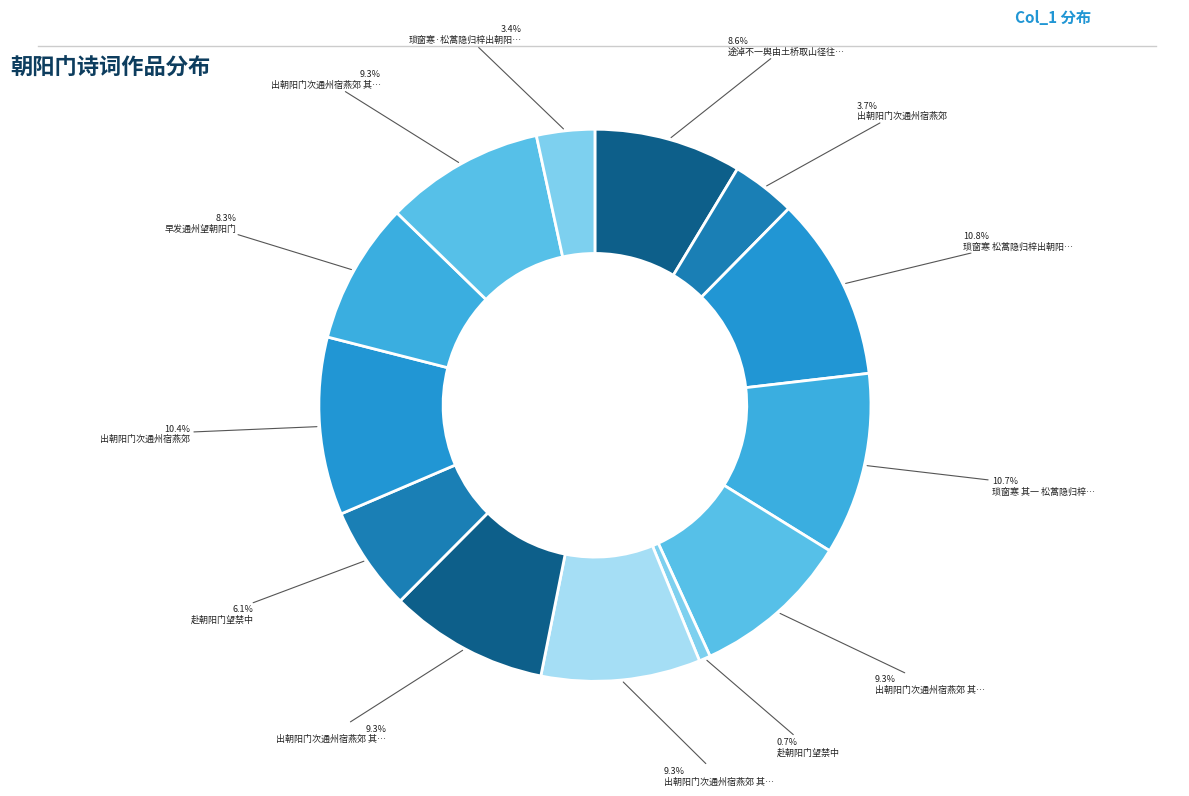

Count the number of slices in the pie.

13